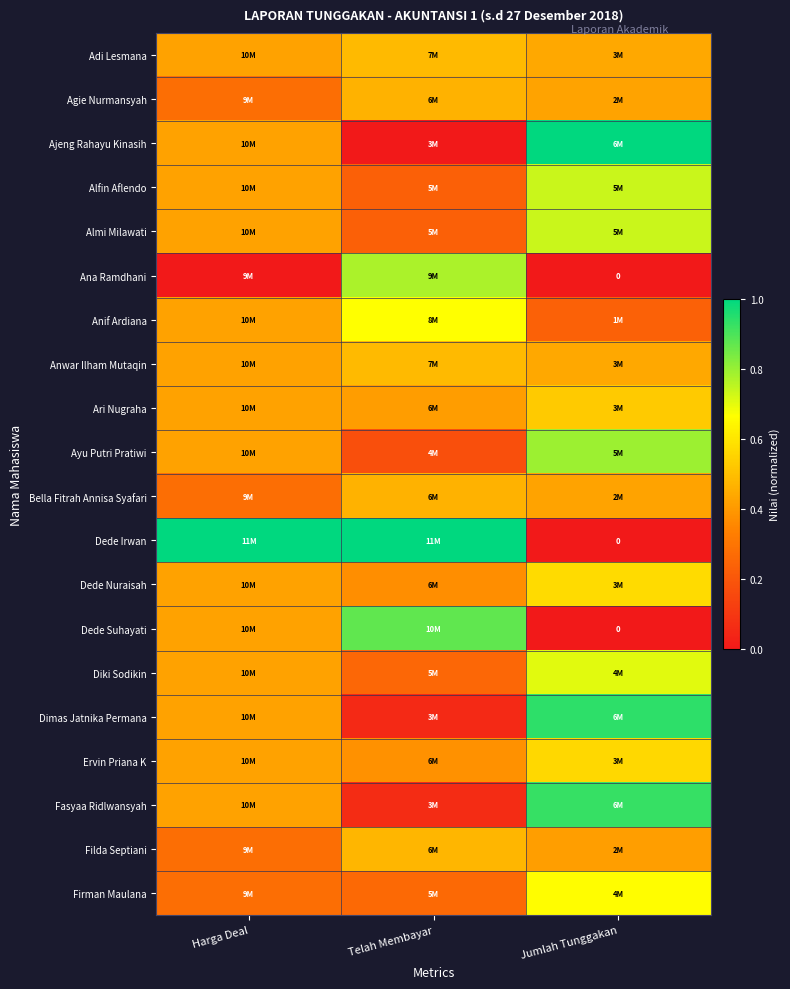

List the labels in order of Bella Fitrah Annisa Syafari value, smallest first.

Harga Deal, Jumlah Tunggakan, Telah Membayar